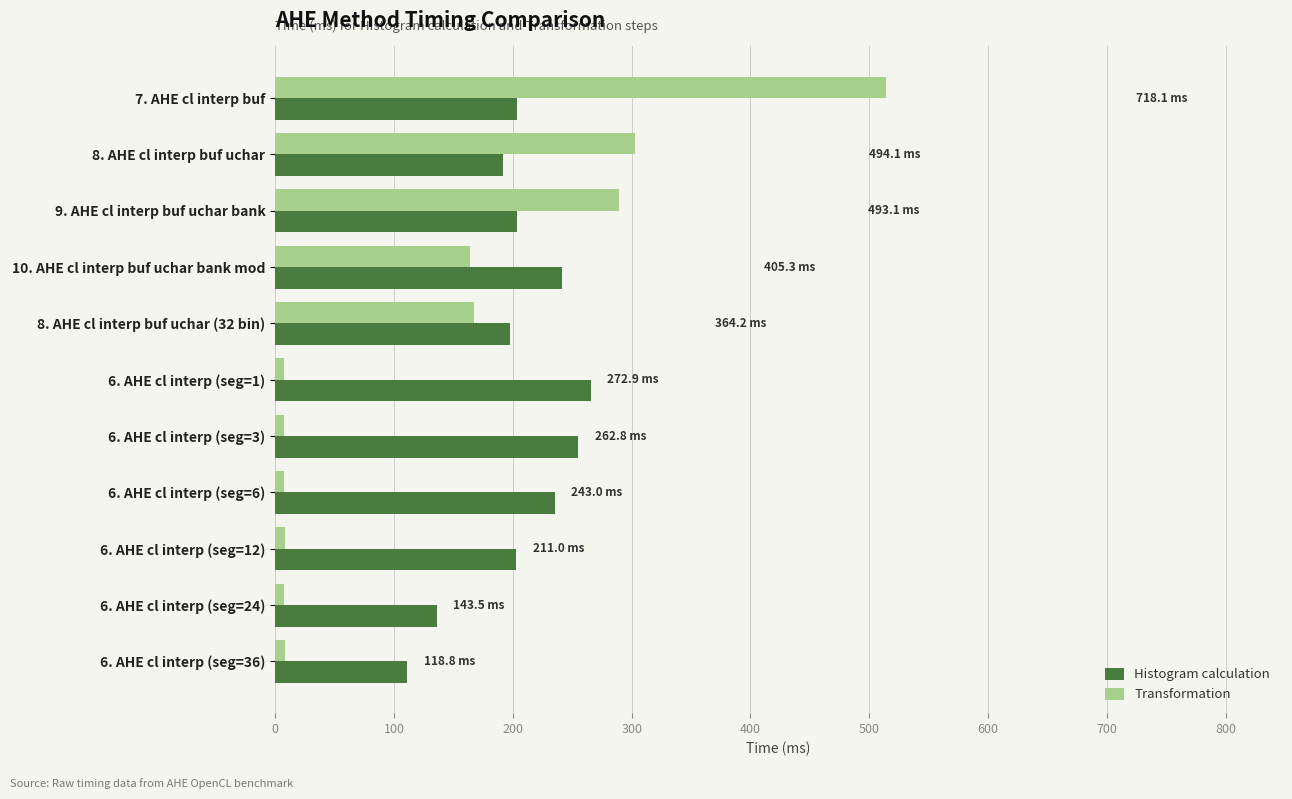

List the series in order of their overall mean, highest first.

Histogram calculation, Transformation